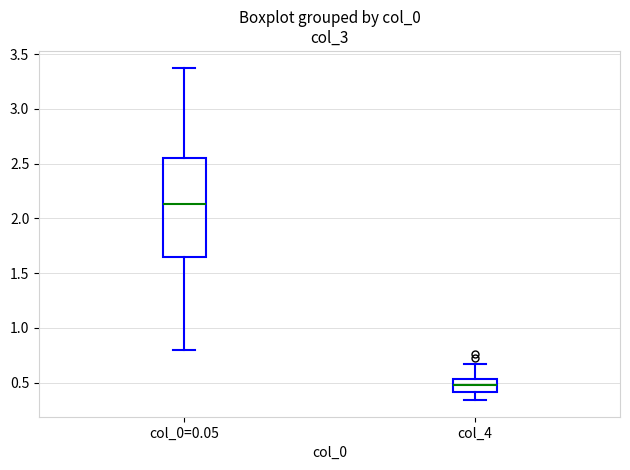

Reading left to right, transcribe this box plot: for each box, give where its median line is, the range the box spans, and where its two whiskers end, as read against the y-axis. The values are not printed on the chart, so give them approximately, as read against the axis.

col_0=0.05: median 2.15, box 1.65 to 2.55, whiskers 0.80 to 3.40
col_4: median 0.50, box 0.40 to 0.55, whiskers 0.35 to 0.65